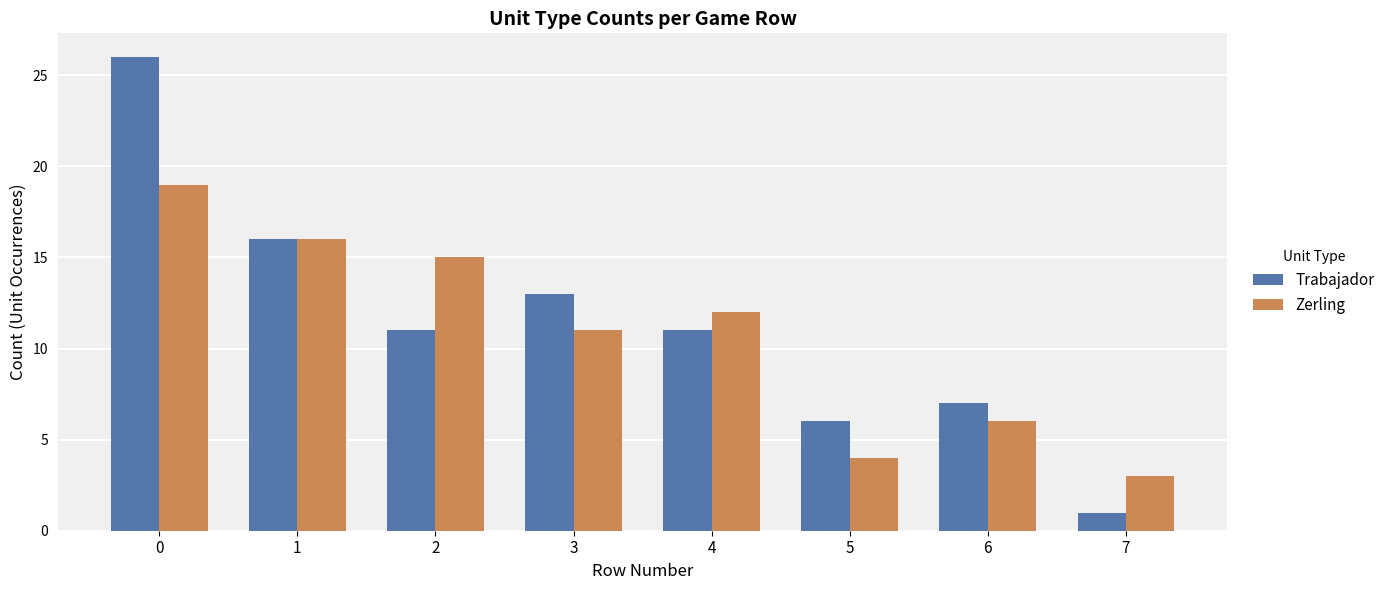

What is the difference between the maximum and minimum values in the Trabajador series?

25